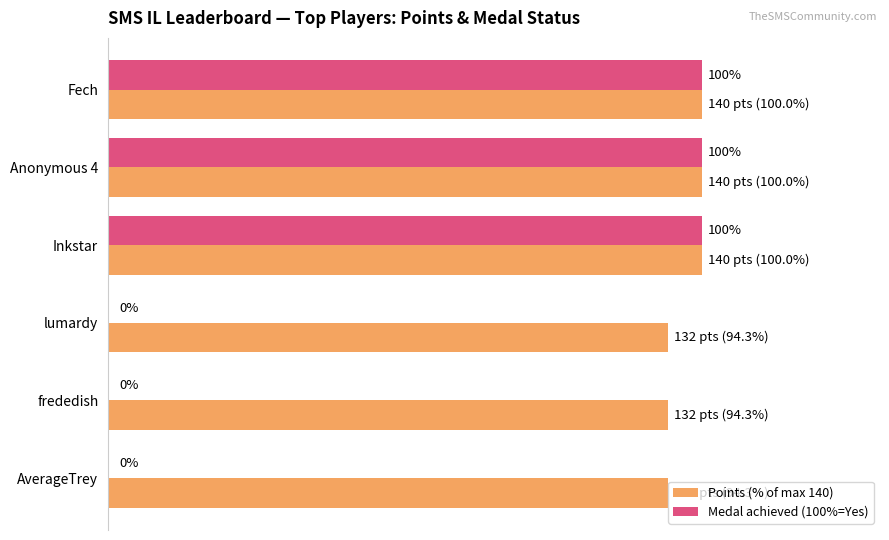

What are all the series names shown in the legend?

Points (% of max 140), Medal achieved (100%=Yes)